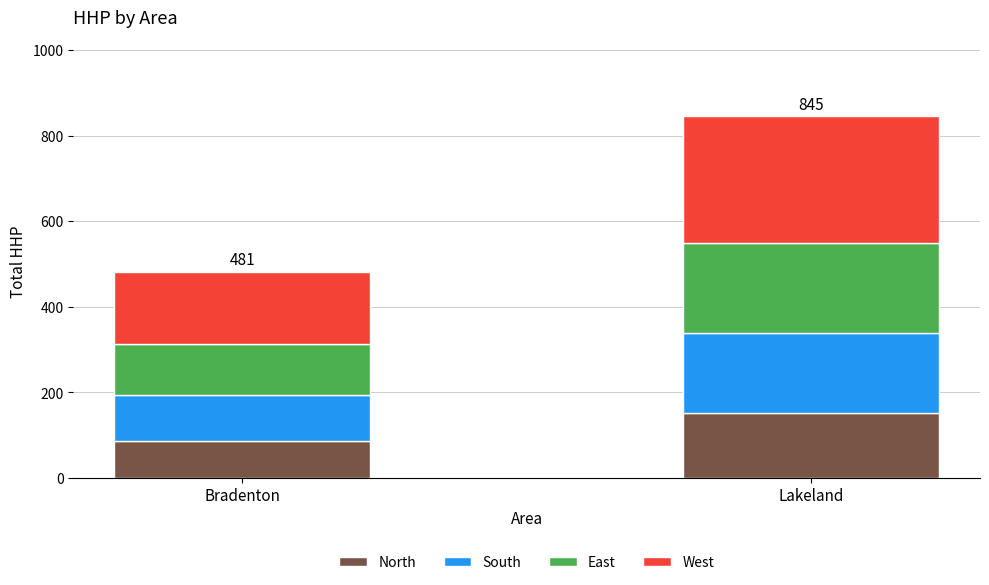

Reading left to right, list the values for the North series.

Bradenton=87	Lakeland=152